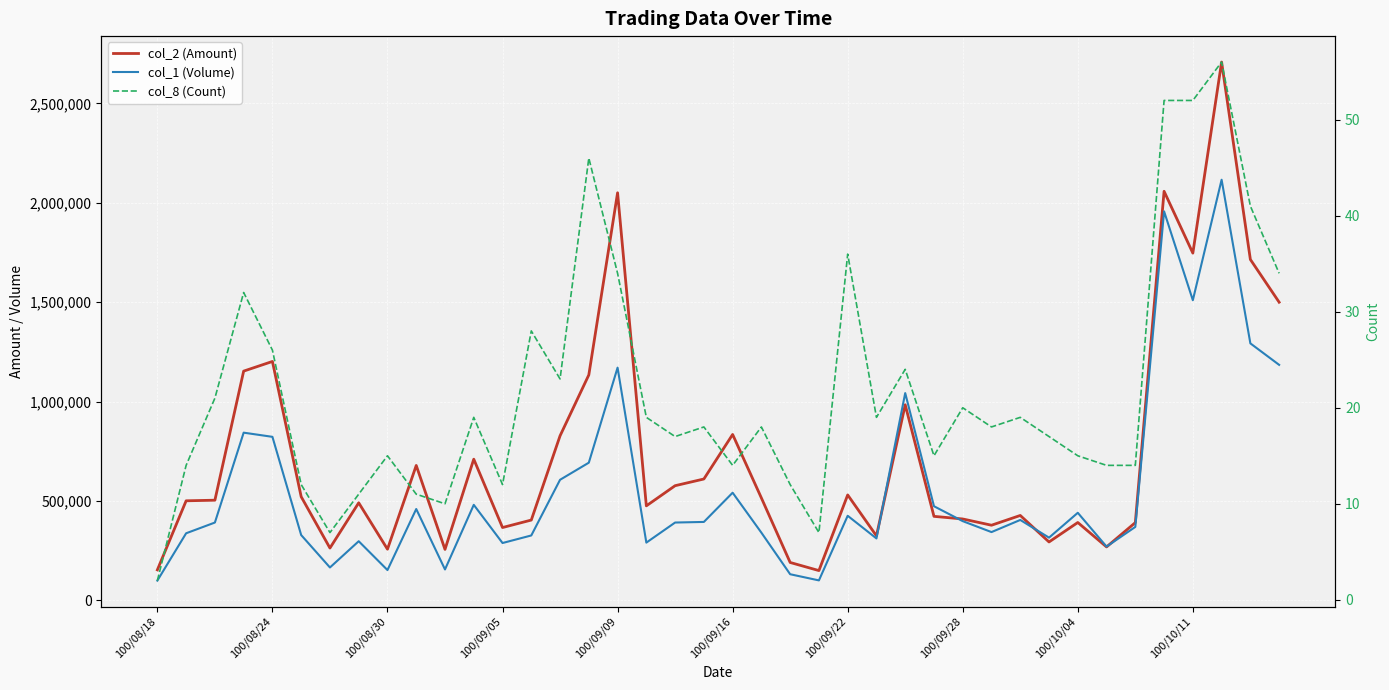

What are all the series names shown in the legend?

col_2 (Amount), col_1 (Volume), col_8 (Count)